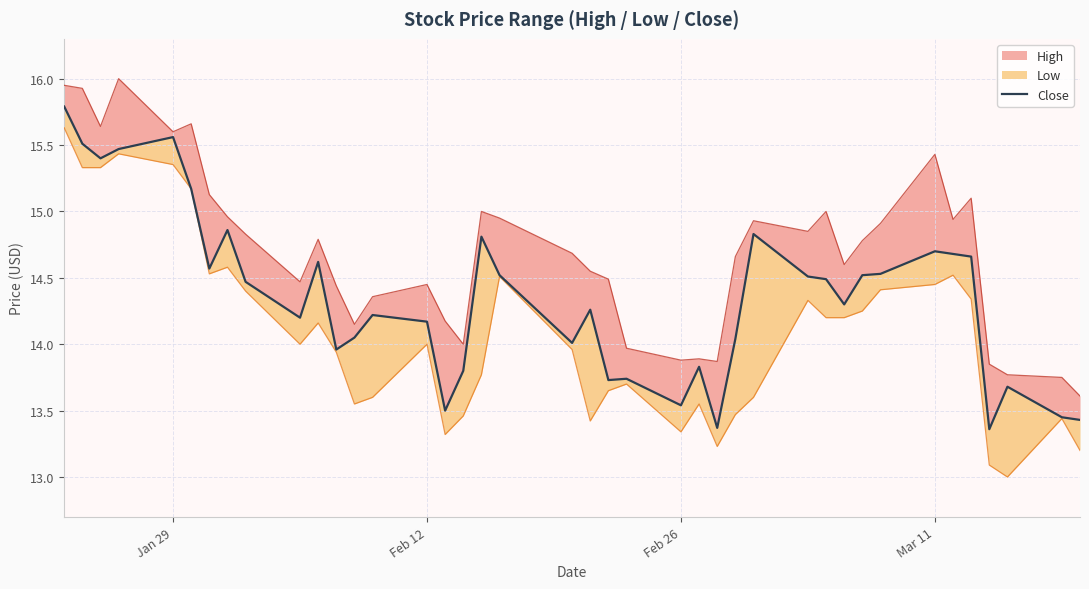

How many points are lower than both their immediate neighbors (excluding endpoints)?

11